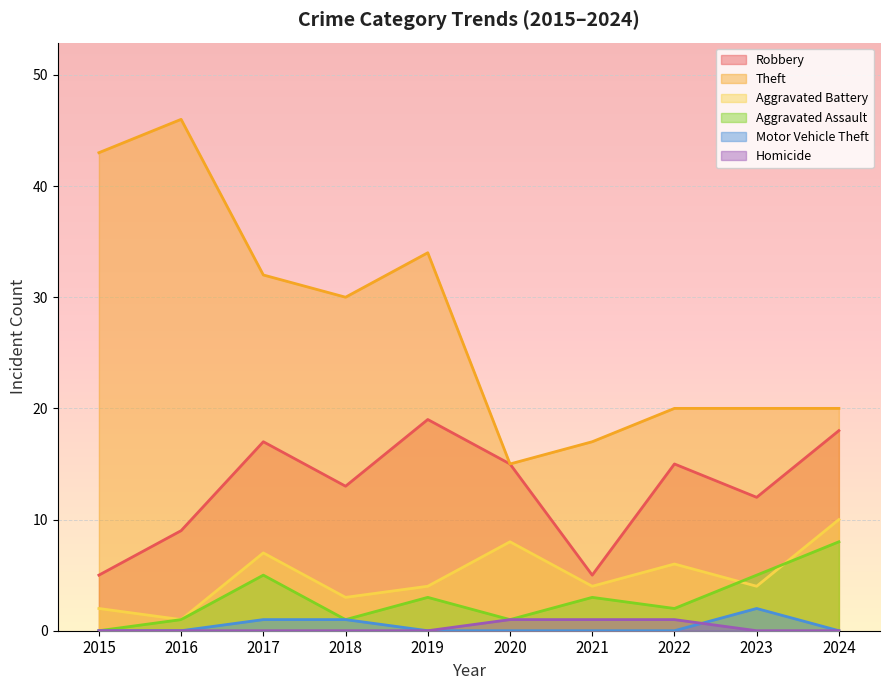

True or false: Theft has a value of 57 at 2019.

False